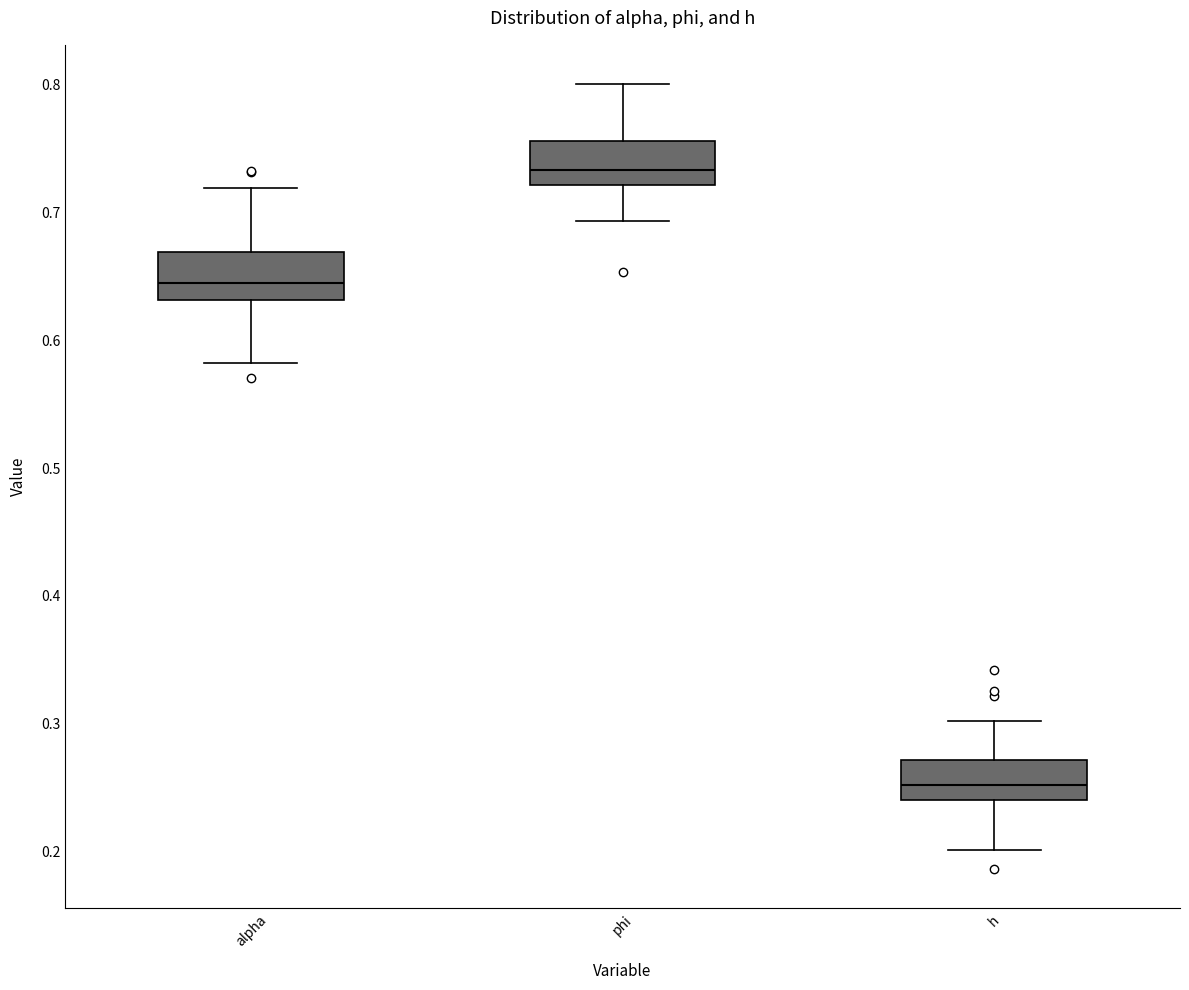

Reading left to right, transcribe this box plot: for each box, give where its median line is, the range the box spans, and where its two whiskers end, as read against the y-axis. The values are not printed on the chart, so give them approximately, as read against the axis.

alpha: median 0.64, box 0.63 to 0.67, whiskers 0.58 to 0.72
phi: median 0.73, box 0.72 to 0.76, whiskers 0.69 to 0.80
h: median 0.25, box 0.24 to 0.27, whiskers 0.20 to 0.30